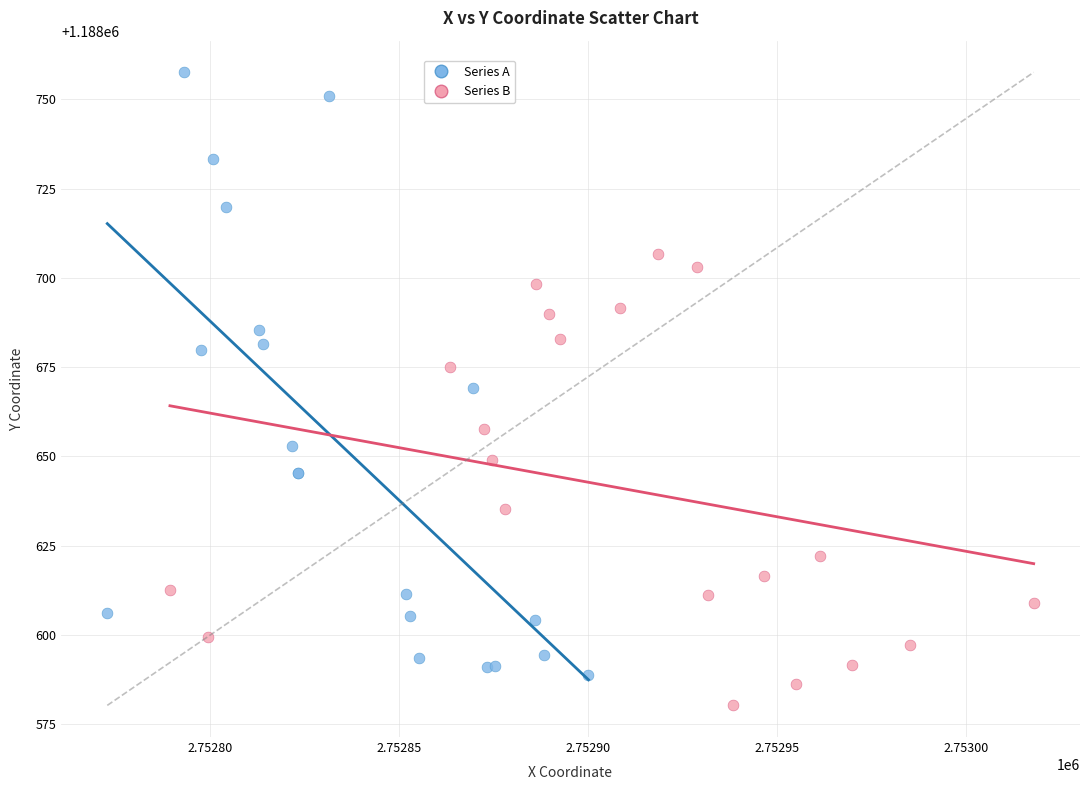

Which series reaches the maximum Y coordinate?

Series A